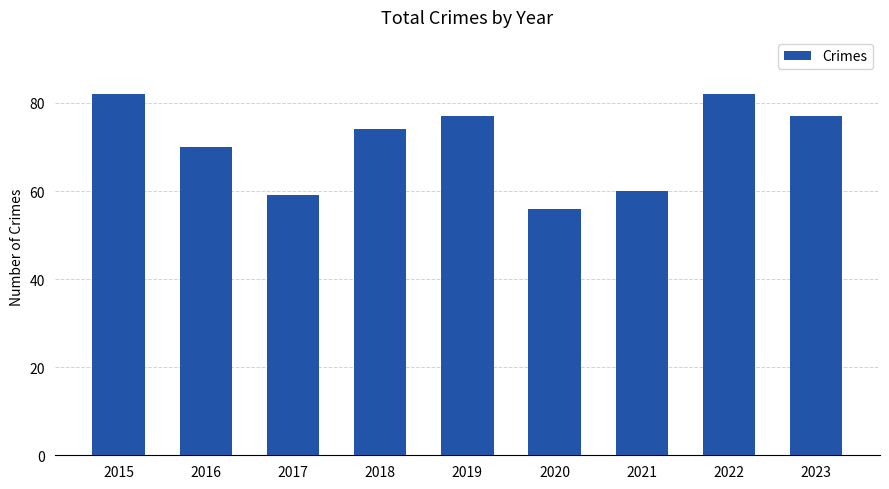

Which label corresponds to the smallest value in the chart?

2020